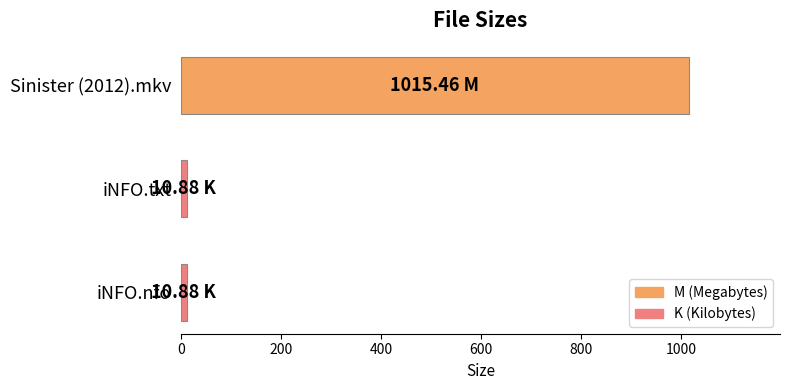

Does the chart contain any negative values?

No